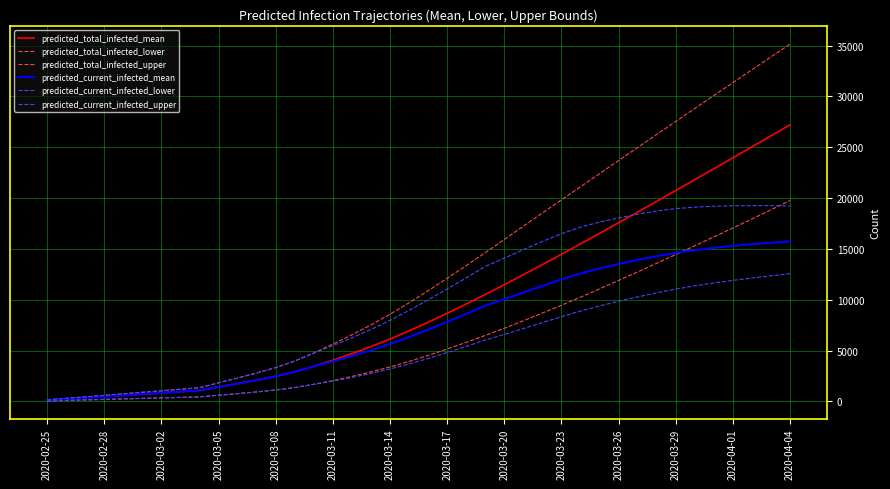

Where is predicted_current_infected_mean nearest to the value 7923?

2020-03-17